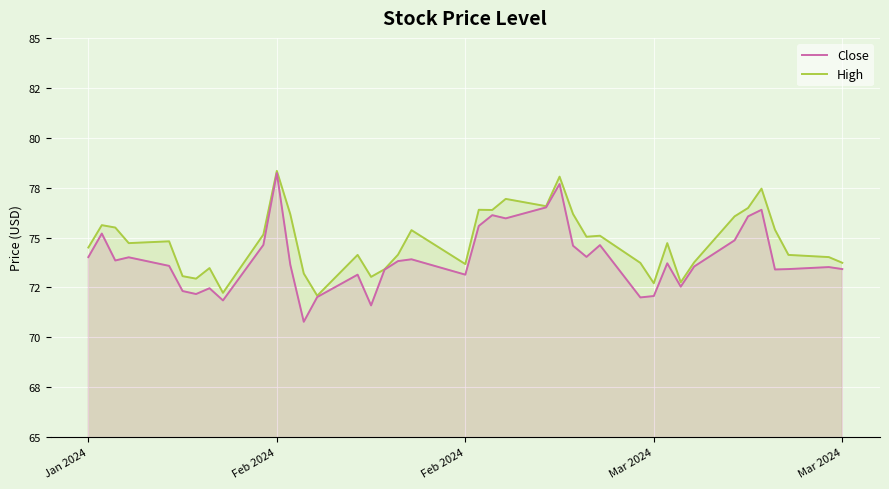

At which category does Close reach its first local valley?

Feb 2024